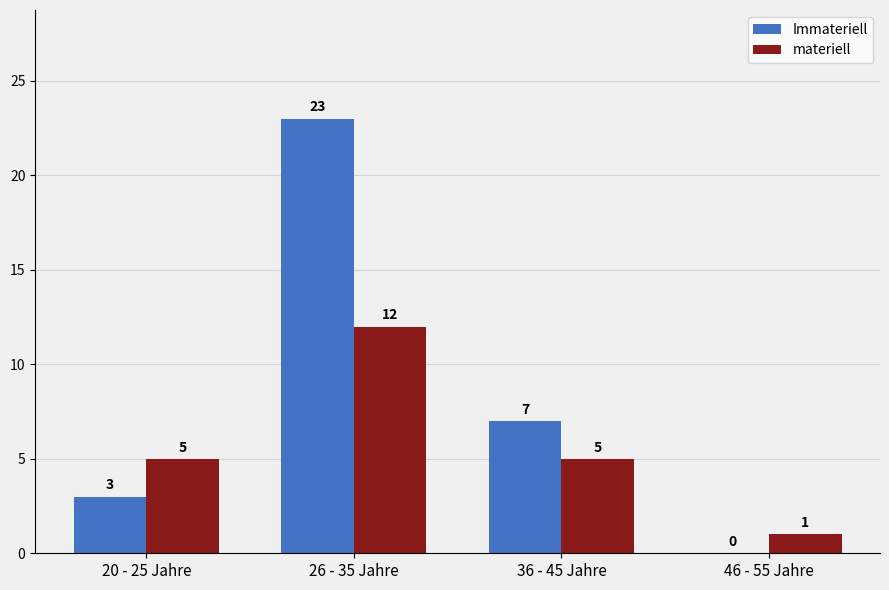

At which label is Immateriell closest to 11?

36 - 45 Jahre